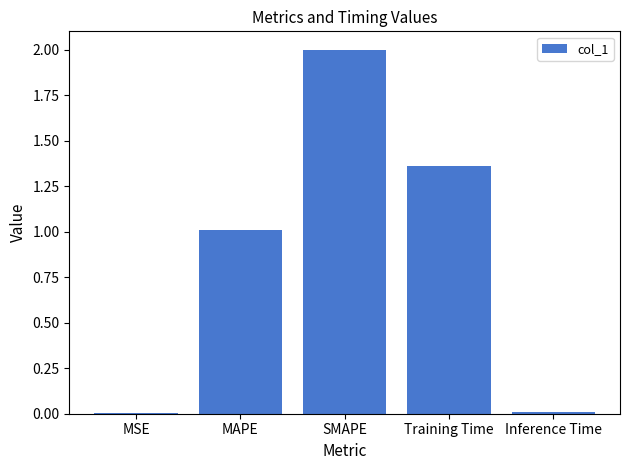

What is the greatest value displayed?

2.0